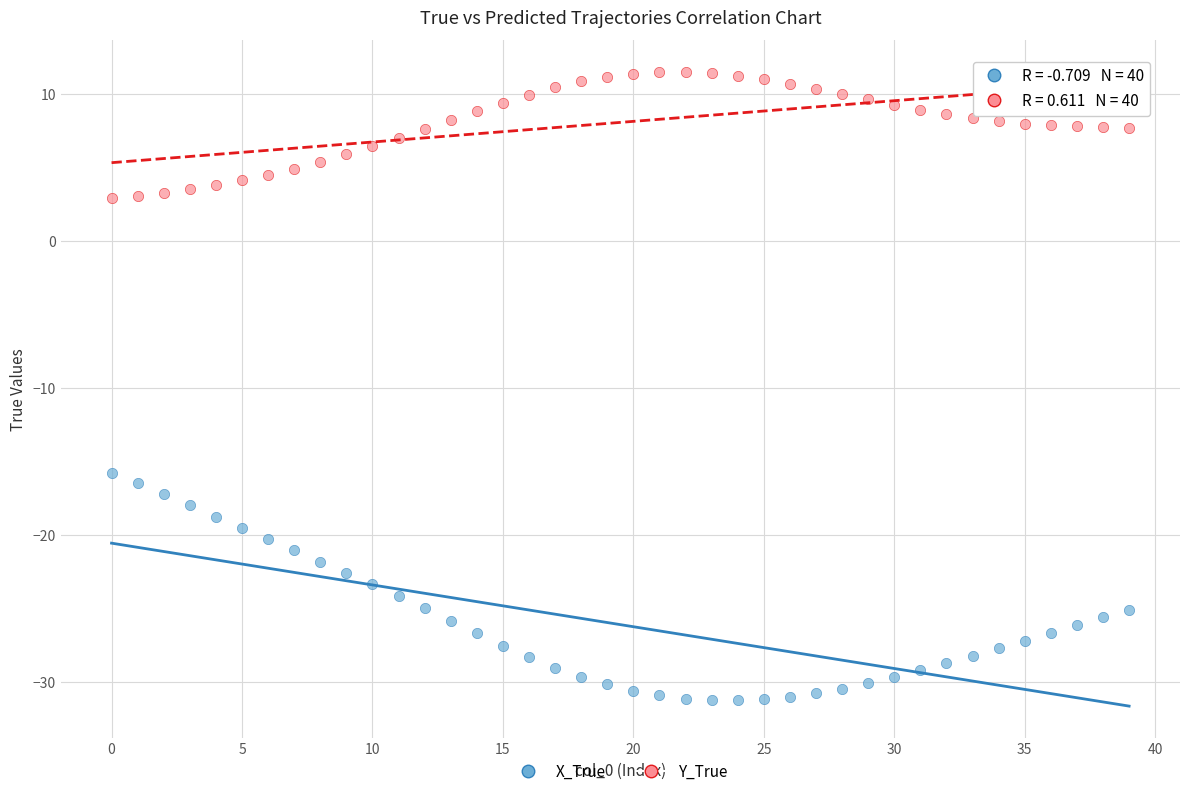

What are all the series names shown in the legend?

X_True, Y_True